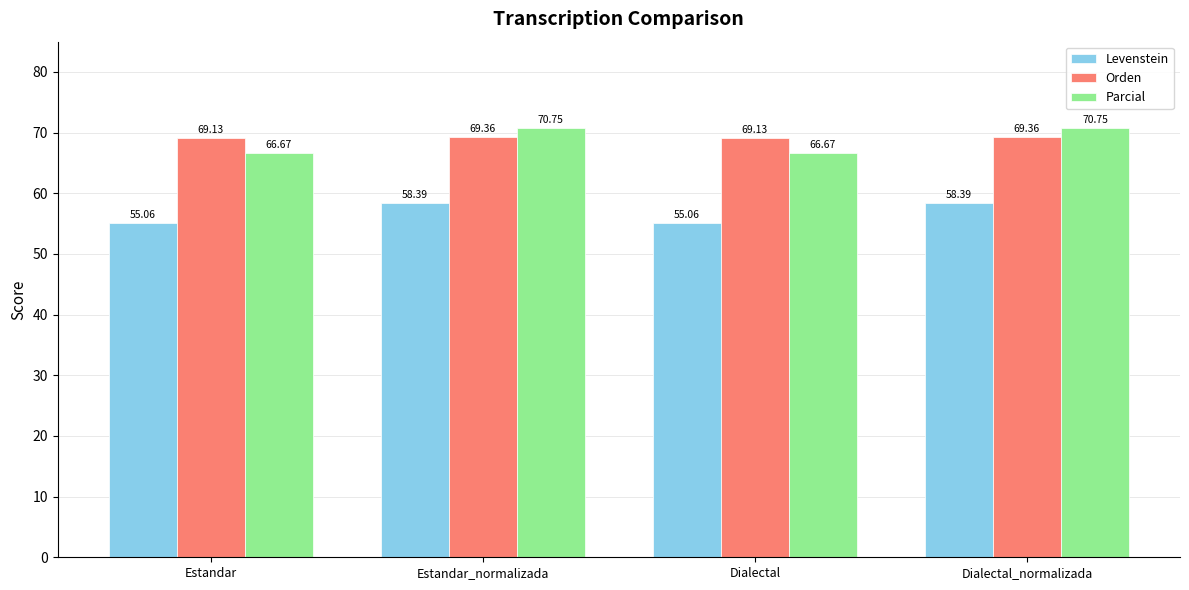

What is the difference between the highest and lowest values at Dialectal?

14.1